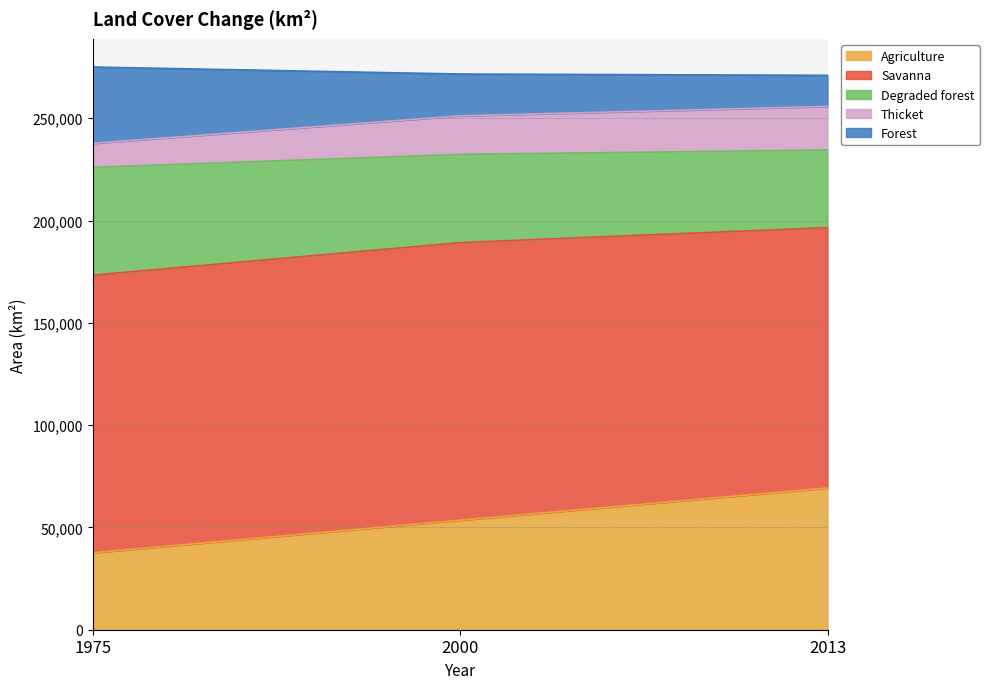

Where is Agriculture nearest to the value 53444?

2000